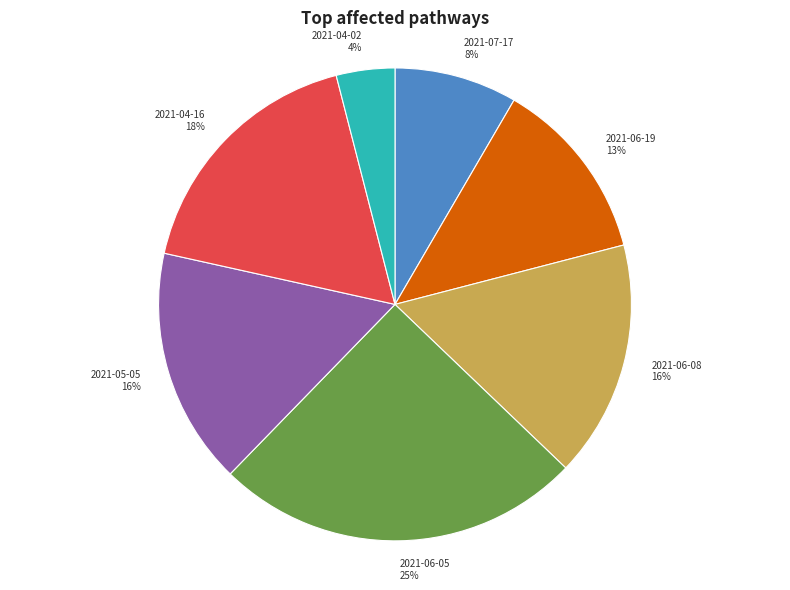

To the nearest percent, what is the difference between the largest and smallest slice percentages?

21%